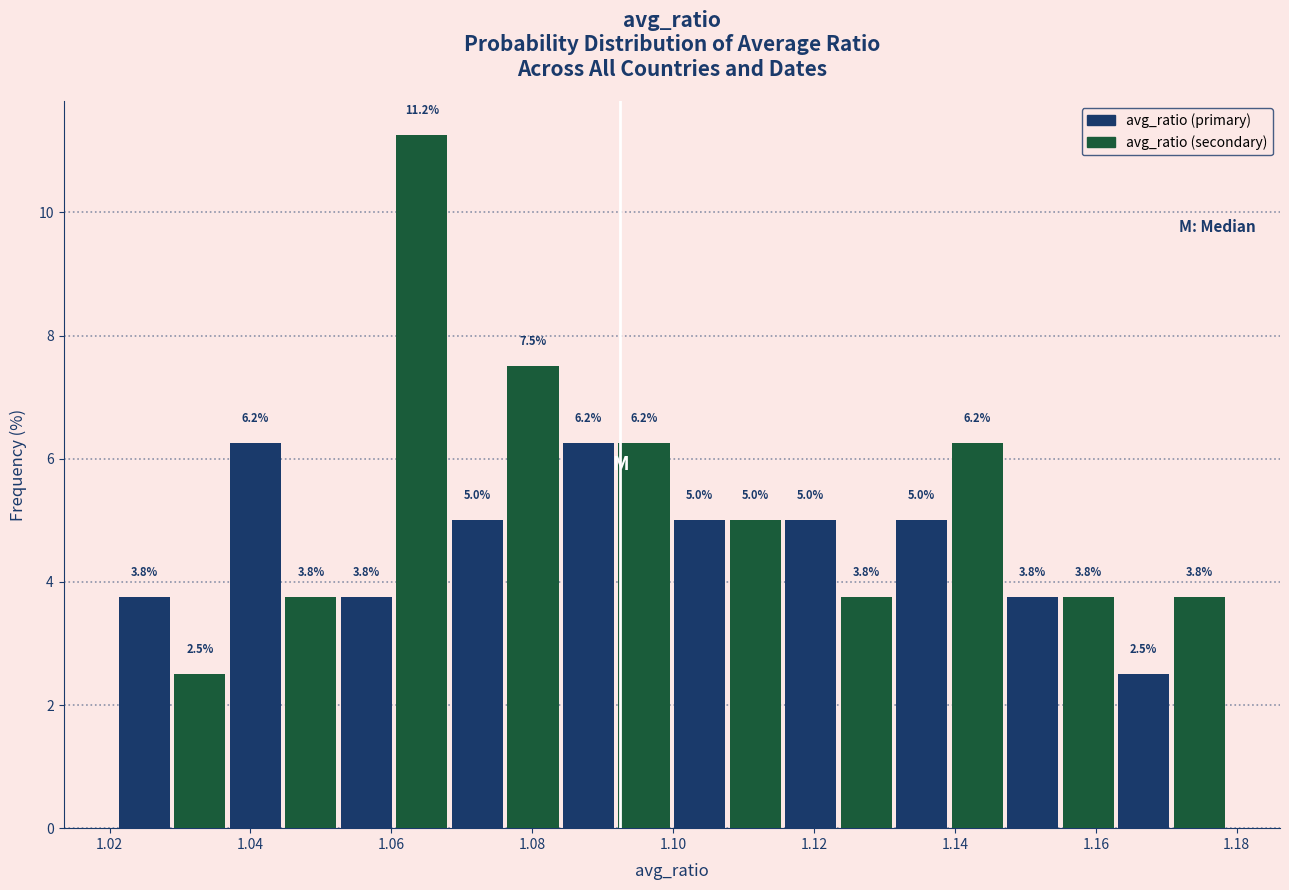

Read against the x-axis, roughly where is the centre of the tallest bar?

1.064